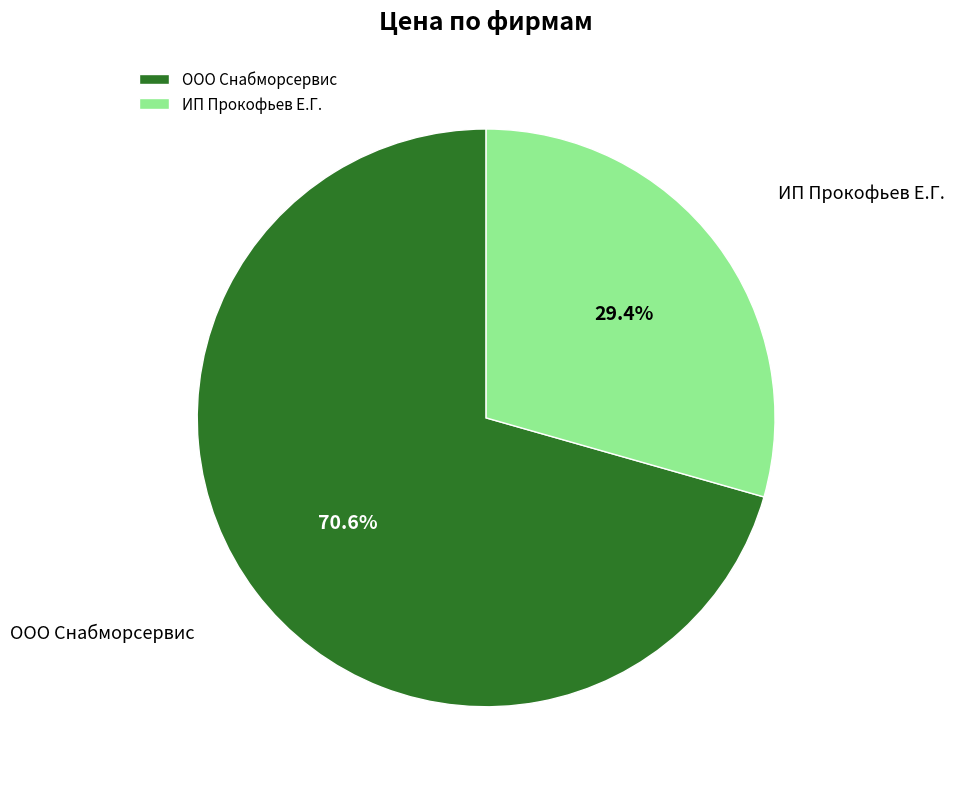

Combined, what portion of the pie is ООО Снабморсервис and ИП Прокофьев Е.Г.?

100.0%